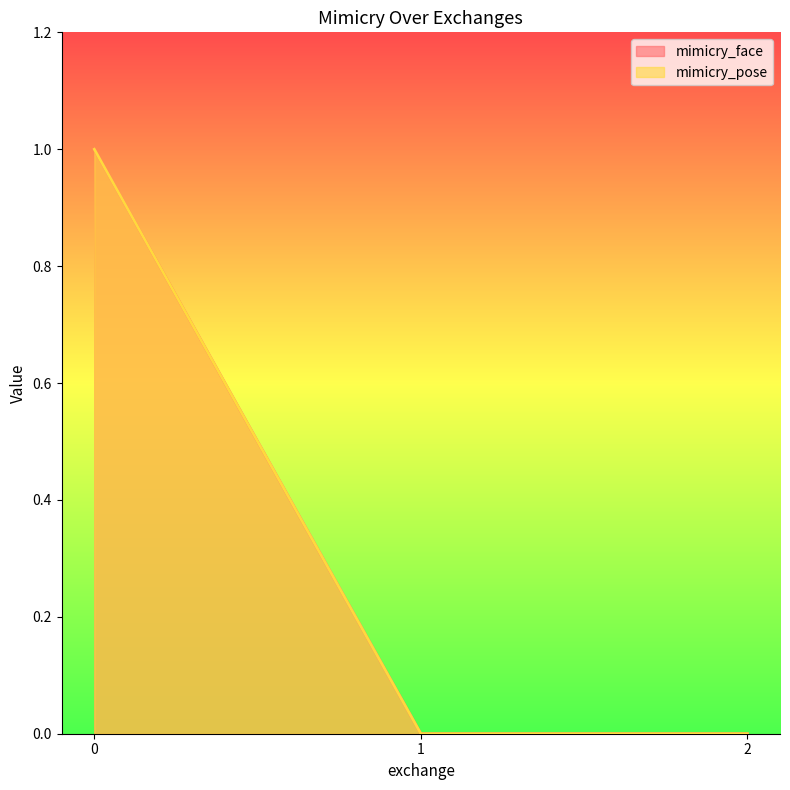

How many data points in mimicry_face are above 0?

1